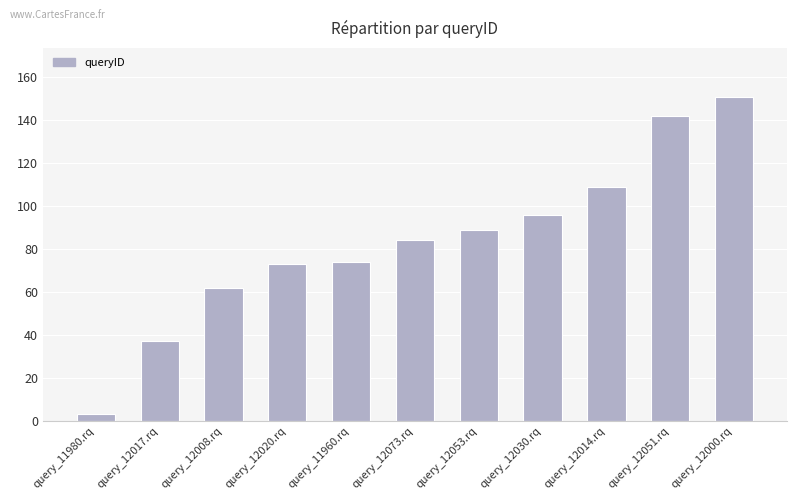

What is the change in value from query_12053.rq to query_12030.rq?

+7